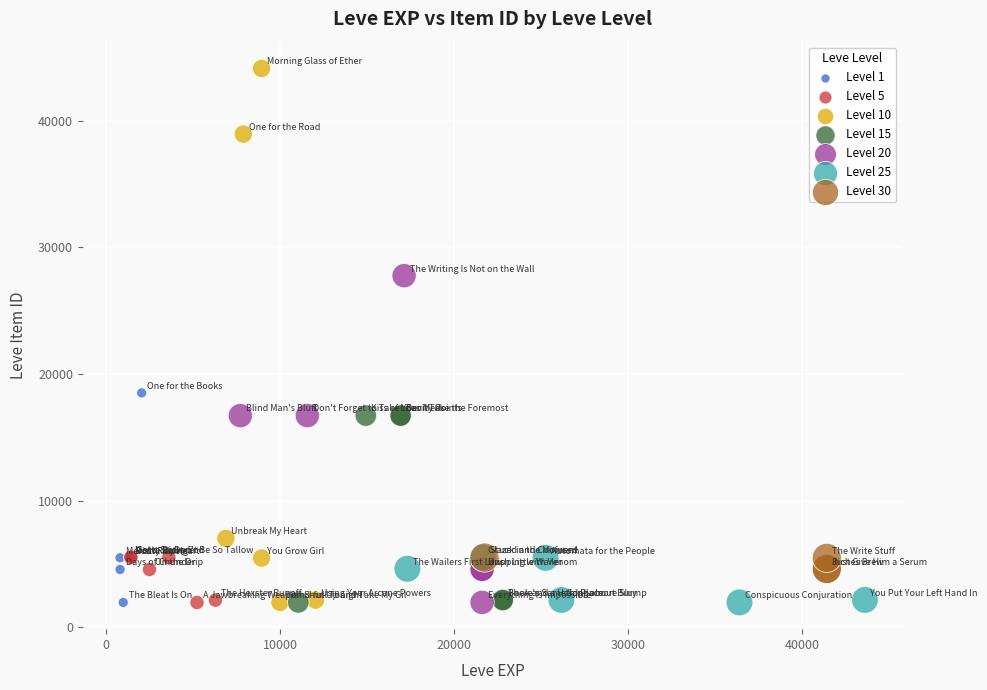

What are all the series names shown in the legend?

Level 1, Level 5, Level 10, Level 15, Level 20, Level 25, Level 30